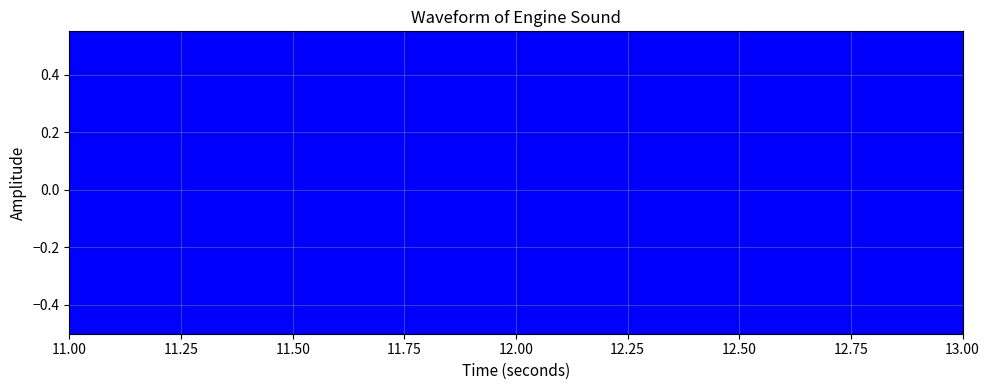

What is the total value across all series at 13?

1